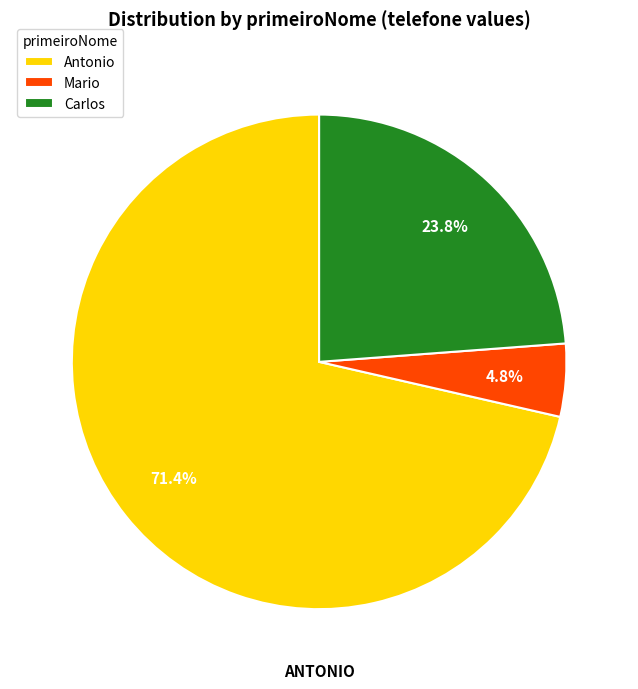

Count the number of slices in the pie.

3